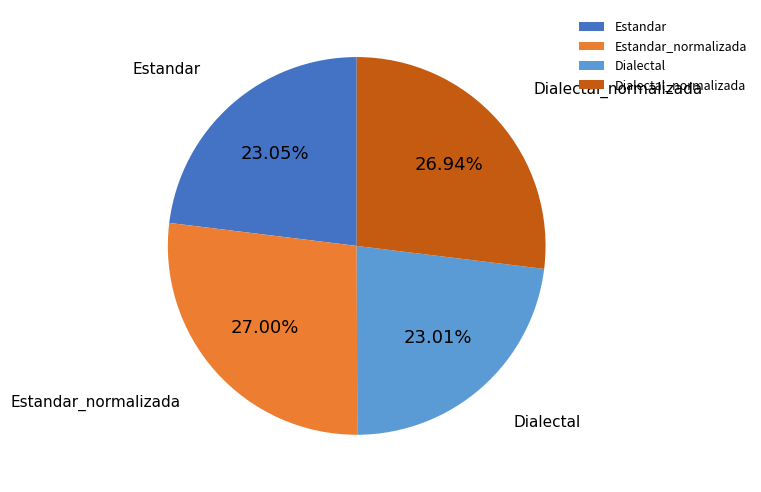

How many slices are in this pie chart?

4